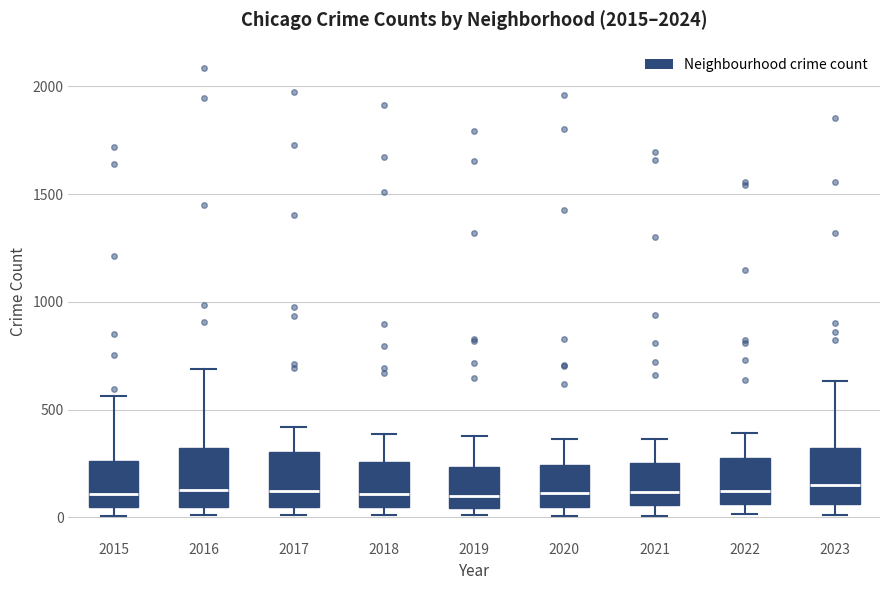

Reading left to right, transcribe this box plot: for each box, give where its median line is, the range the box spans, and where its two whiskers end, as read against the y-axis. The values are not printed on the chart, so give them approximately, as read against the axis.

2015: median 100, box 50 to 250, whiskers 0 to 550
2016: median 150, box 50 to 300, whiskers 0 to 700
2017: median 100, box 50 to 300, whiskers 0 to 400
2018: median 100, box 50 to 250, whiskers 0 to 400
2019: median 100, box 50 to 250, whiskers 0 to 400
2020: median 100, box 50 to 250, whiskers 0 to 350
2021: median 100, box 50 to 250, whiskers 0 to 350
2022: median 100, box 50 to 250, whiskers 0 to 400
2023: median 150, box 50 to 300, whiskers 0 to 650